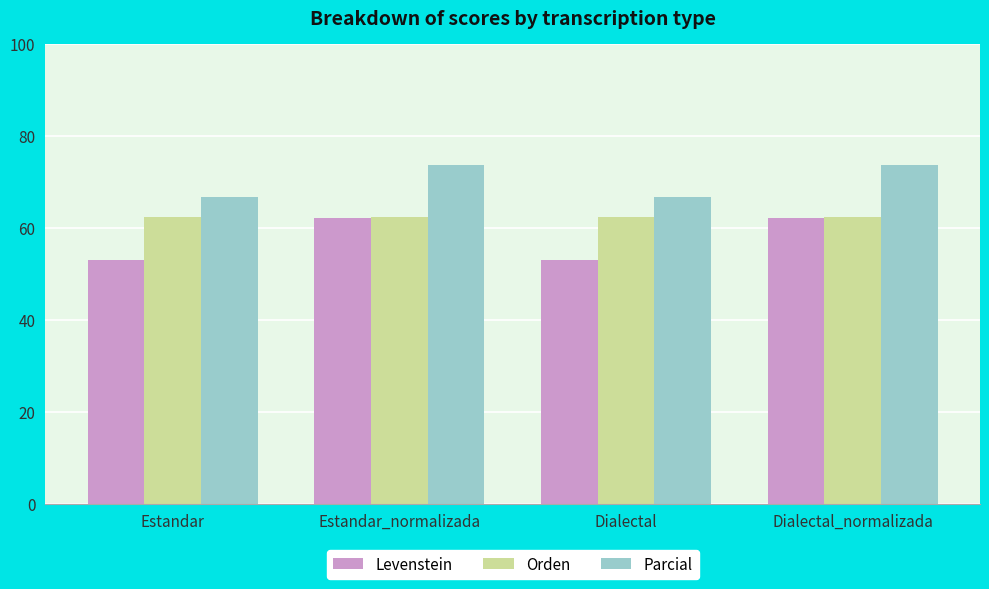

At how many categories does at least one series exceed 62?

4